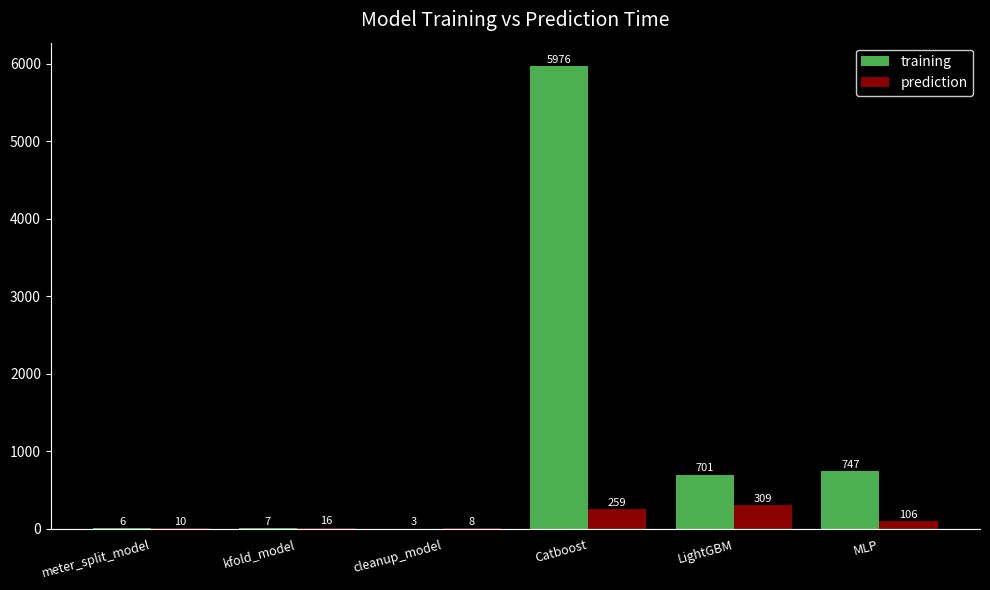

Reading left to right, transcribe all the data shown in this chart.

training: meter_split_model=6	kfold_model=7	cleanup_model=3	Catboost=5976	LightGBM=701	MLP=747
prediction: meter_split_model=10	kfold_model=16	cleanup_model=8	Catboost=259	LightGBM=309	MLP=106